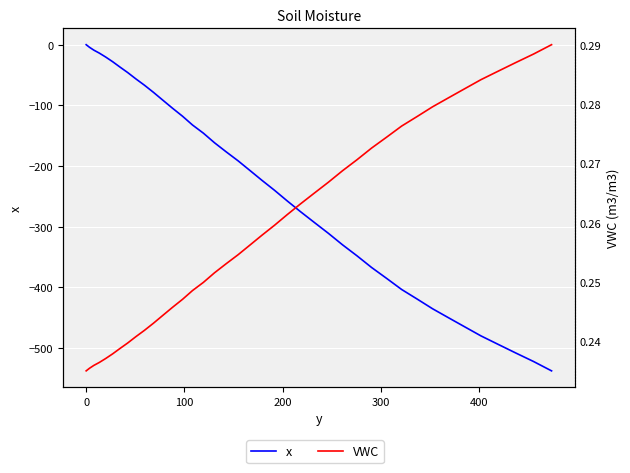

True or false: VWC has a value of 0.2 at 34.

False